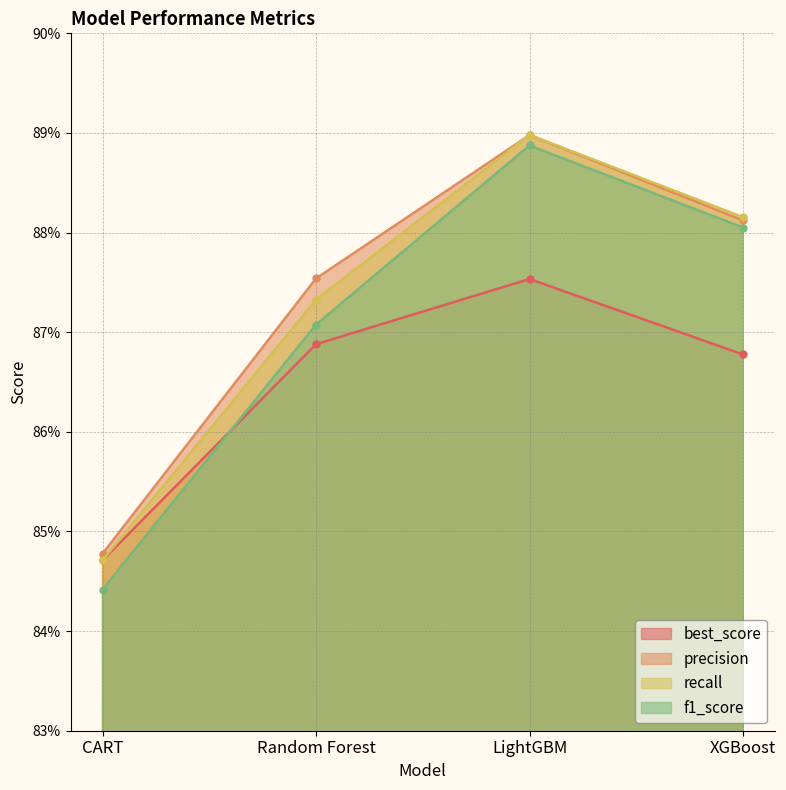

What are all the series names shown in the legend?

best_score, precision, recall, f1_score